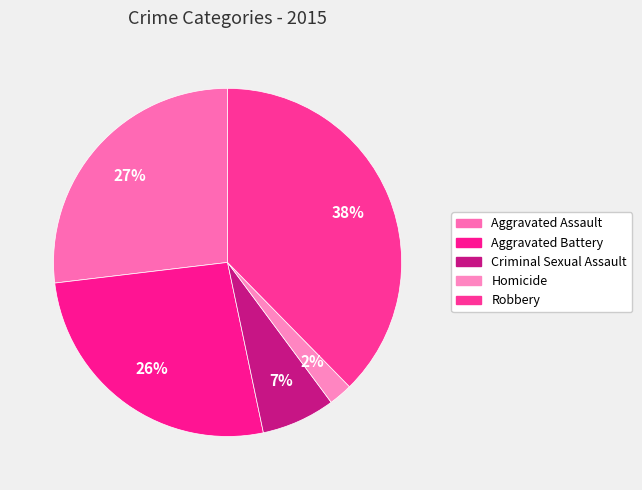

How many segments does this pie chart have?

5